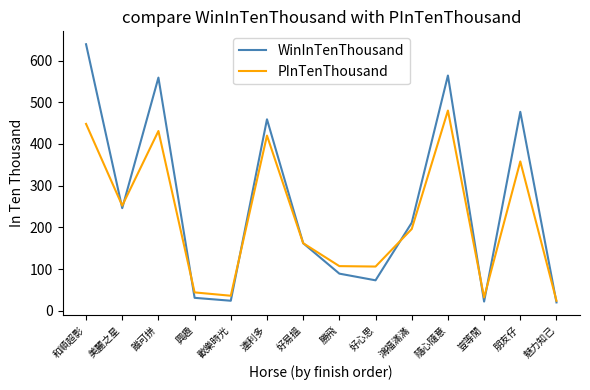

List the series in order of their overall mean, highest first.

WinInTenThousand, PInTenThousand